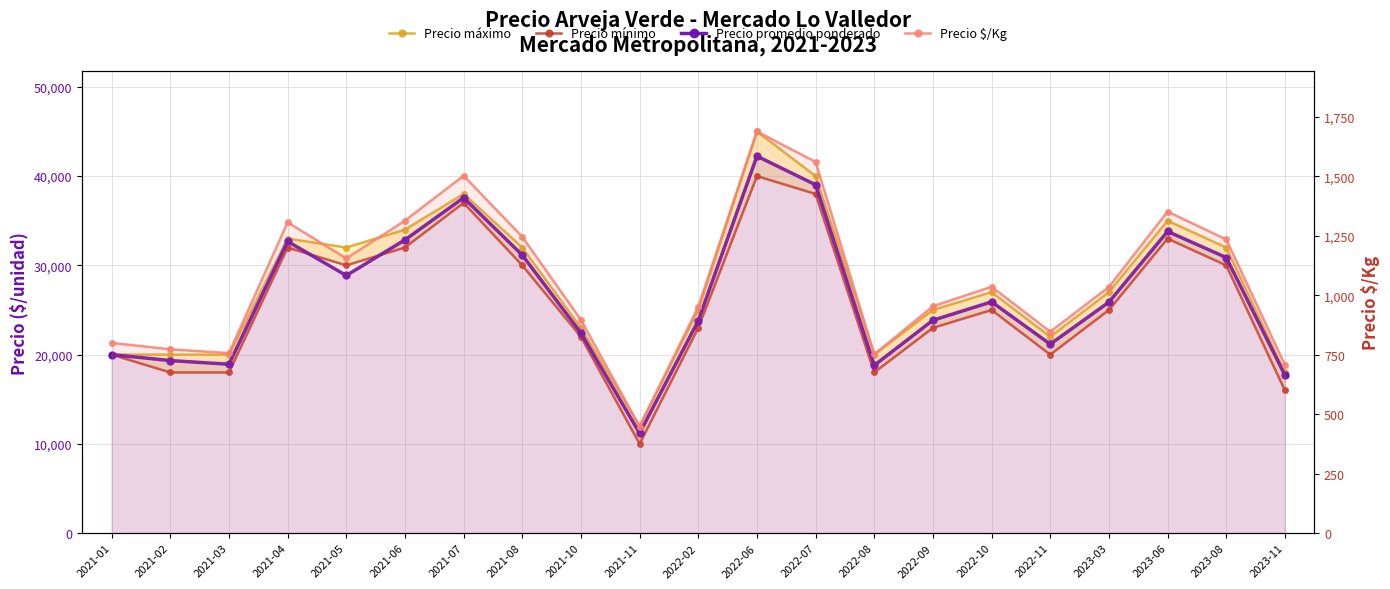

True or false: Precio mínimo and Precio $/Kg cross at least once.

False